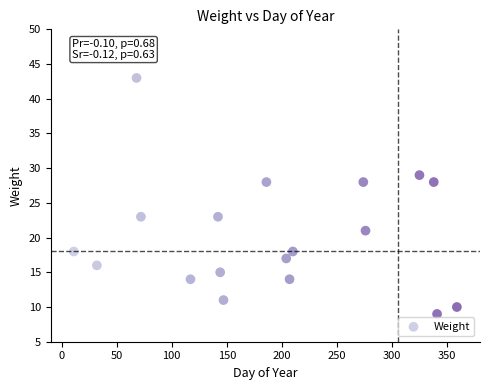

What is the range of Y values (max minus min)?

34